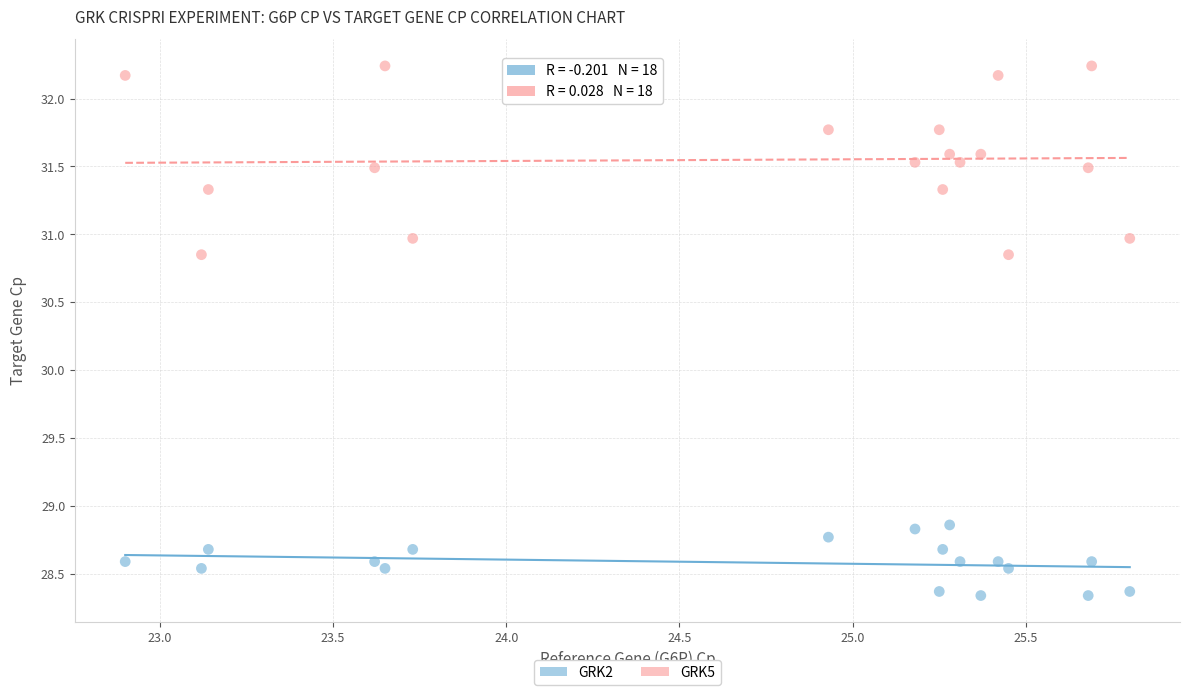

Across all data points, what is the range of Y values (max minus min)?

3.9